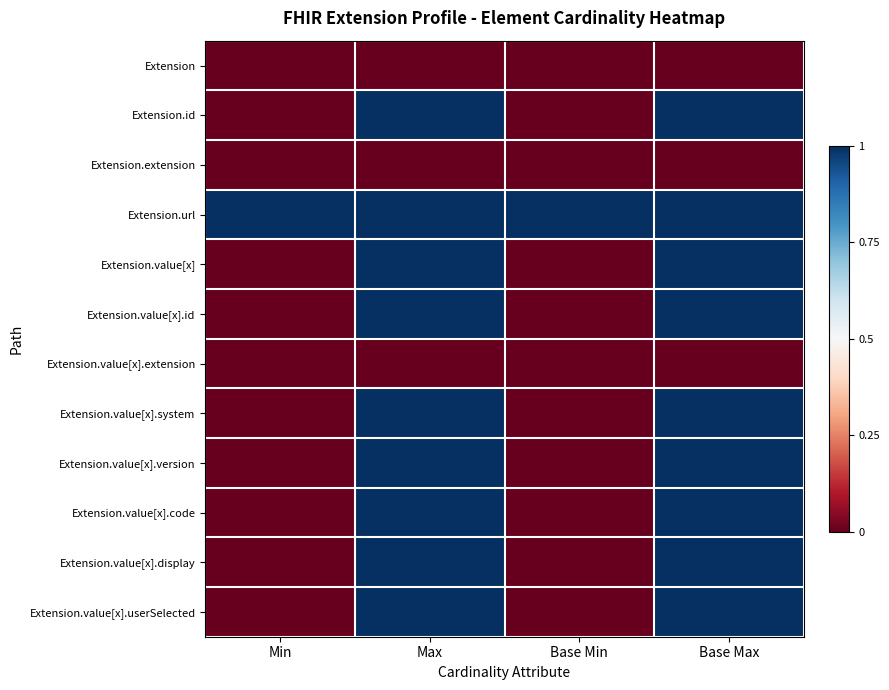

Which category has the highest value across all series?

Max